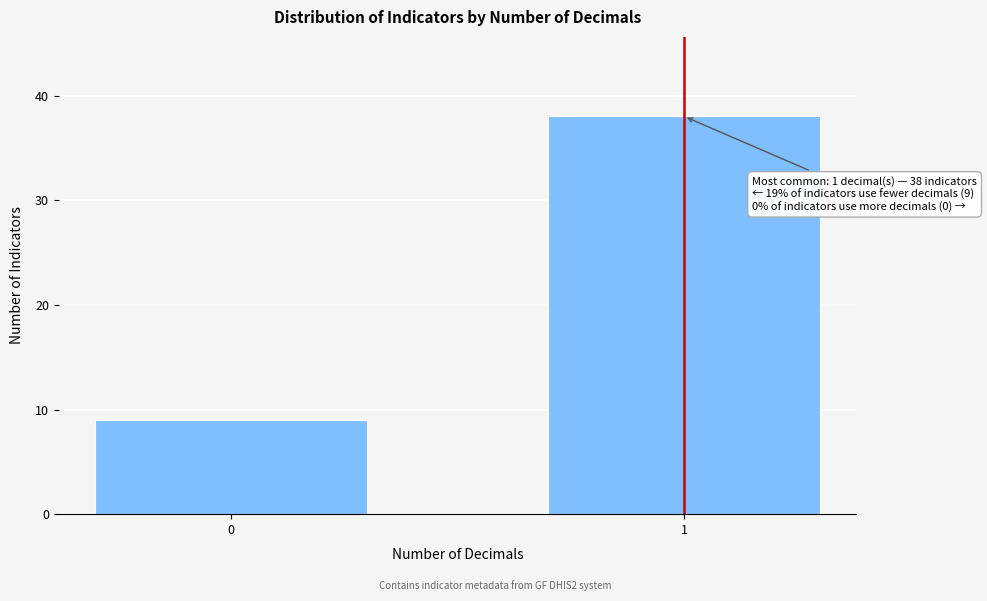

Reading left to right, transcribe all the data shown in this chart.

9	38